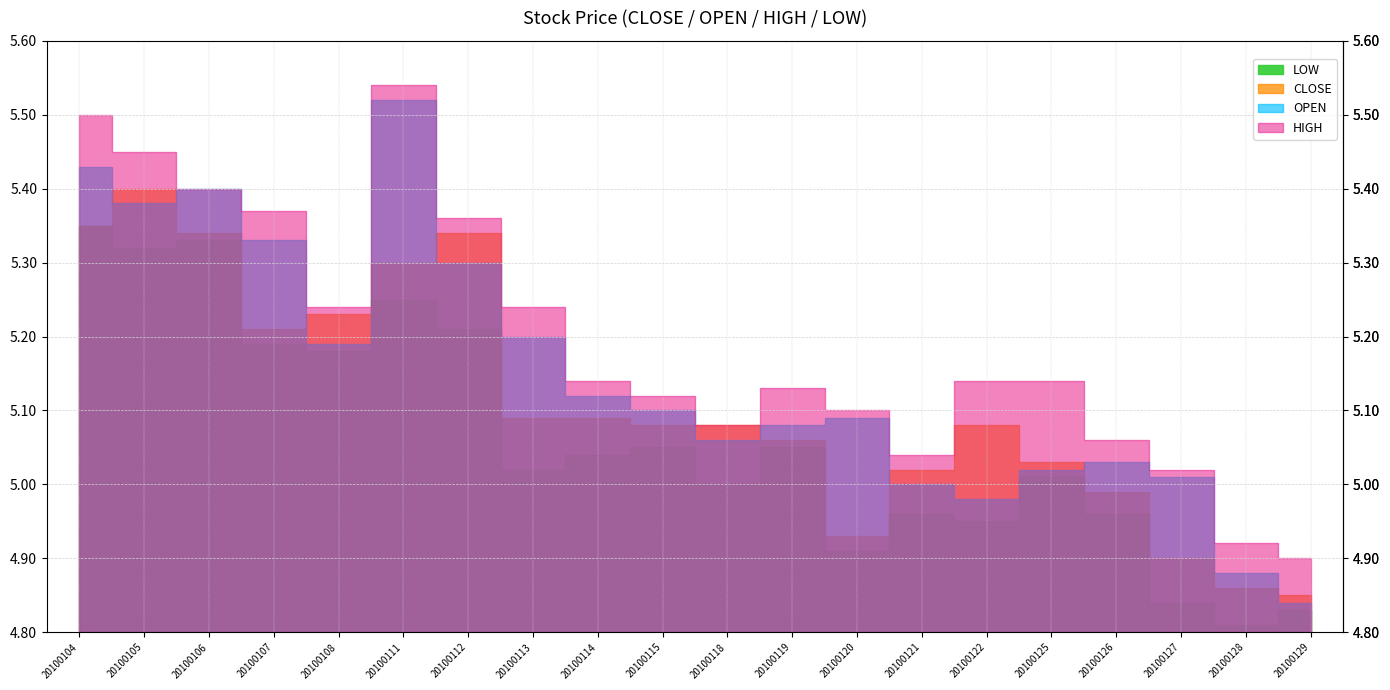

Reading left to right, transcribe all the data shown in this chart.

CLOSE: 20100104=5.3	20100105=5.4	20100106=5.3	20100107=5.2	20100108=5.2	20100111=5.3	20100112=5.3	20100113=5.1	20100114=5.1	20100115=5.1	20100118=5.1	20100119=5.1	20100120=4.9	20100121=5.0	20100122=5.1	20100125=5.0	20100126=5.0	20100127=4.9	20100128=4.9	20100129=4.8
OPEN: 20100104=5.4	20100105=5.4	20100106=5.4	20100107=5.3	20100108=5.2	20100111=5.5	20100112=5.3	20100113=5.2	20100114=5.1	20100115=5.1	20100118=5.1	20100119=5.1	20100120=5.1	20100121=5.0	20100122=5.0	20100125=5.0	20100126=5.0	20100127=5.0	20100128=4.9	20100129=4.8
HIGH: 20100104=5.5	20100105=5.5	20100106=5.4	20100107=5.4	20100108=5.2	20100111=5.5	20100112=5.4	20100113=5.2	20100114=5.1	20100115=5.1	20100118=5.1	20100119=5.1	20100120=5.1	20100121=5.0	20100122=5.1	20100125=5.1	20100126=5.1	20100127=5.0	20100128=4.9	20100129=4.9
LOW: 20100104=5.3	20100105=5.3	20100106=5.3	20100107=5.2	20100108=5.2	20100111=5.2	20100112=5.2	20100113=5.0	20100114=5.0	20100115=5.0	20100118=5.0	20100119=5.0	20100120=4.9	20100121=5.0	20100122=5.0	20100125=5.0	20100126=5.0	20100127=4.8	20100128=4.8	20100129=4.8